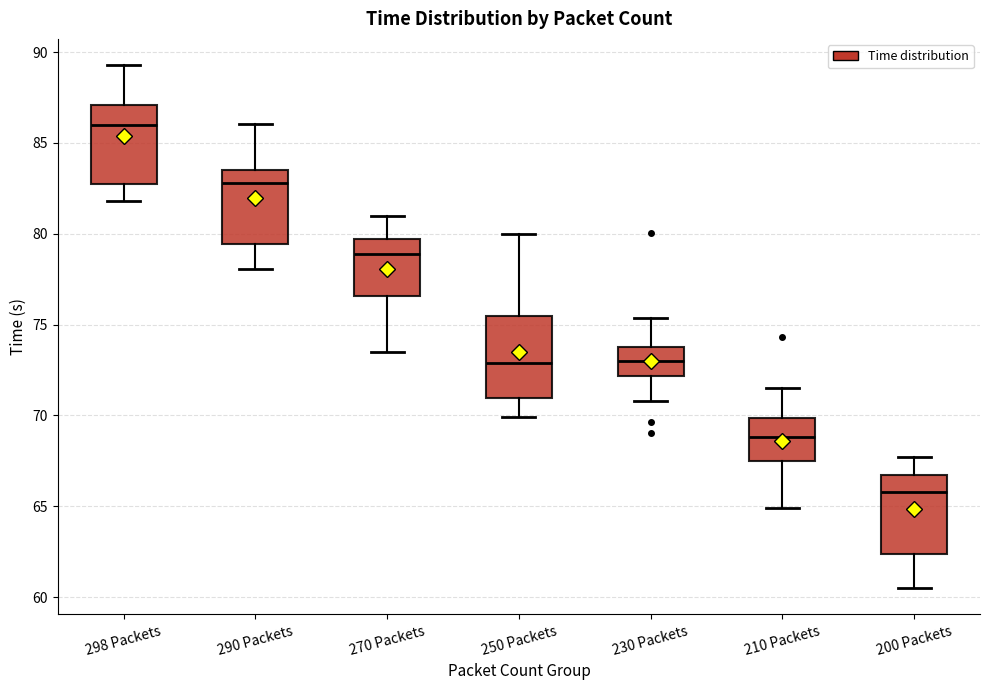

Reading left to right, read every box against the y-axis: the position of its median line, the range the box covers, and the ends of its whiskers. The values are not printed on the chart, so give them approximately, as read against the axis.

298 Packets: median 86.0, box 83.0 to 87.0, whiskers 82.0 to 89.5
290 Packets: median 83.0, box 79.5 to 83.5, whiskers 78.0 to 86.0
270 Packets: median 79.0, box 76.5 to 79.5, whiskers 73.5 to 81.0
250 Packets: median 73.0, box 71.0 to 75.5, whiskers 70.0 to 80.0
230 Packets: median 73.0, box 72.0 to 74.0, whiskers 71.0 to 75.5
210 Packets: median 69.0, box 67.5 to 70.0, whiskers 65.0 to 71.5
200 Packets: median 66.0, box 62.5 to 66.5, whiskers 60.5 to 67.5